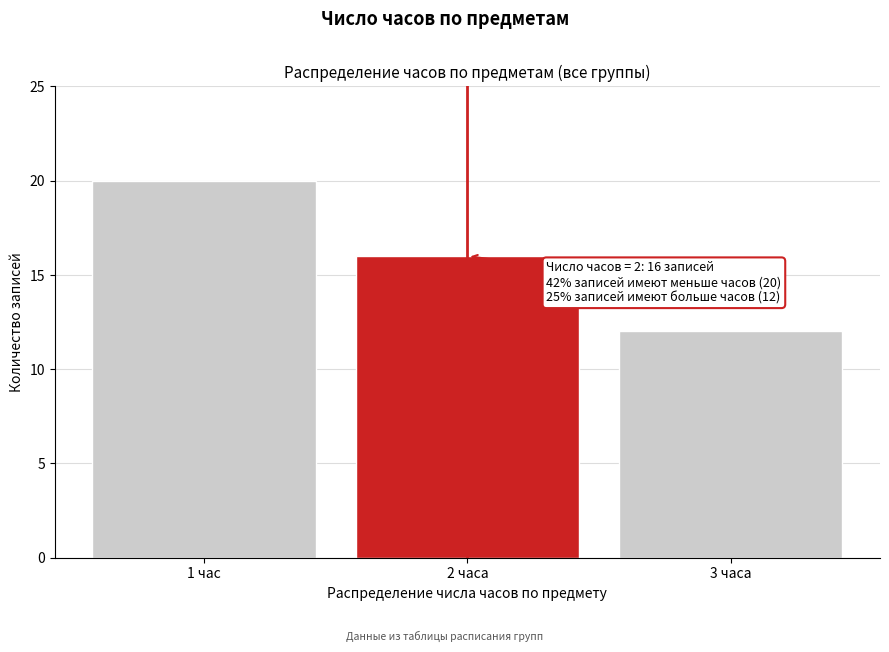

Reading left to right, what are all the values shown in this chart?

1 час=20	2 часа=16	3 часа=12